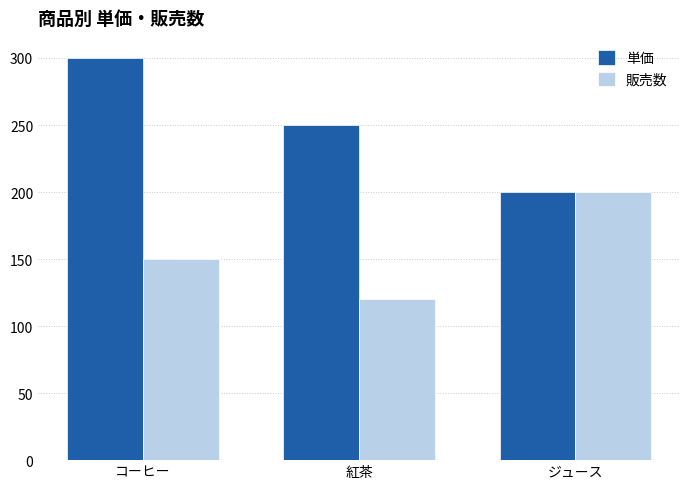

What is the total value across all series at 紅茶?

370